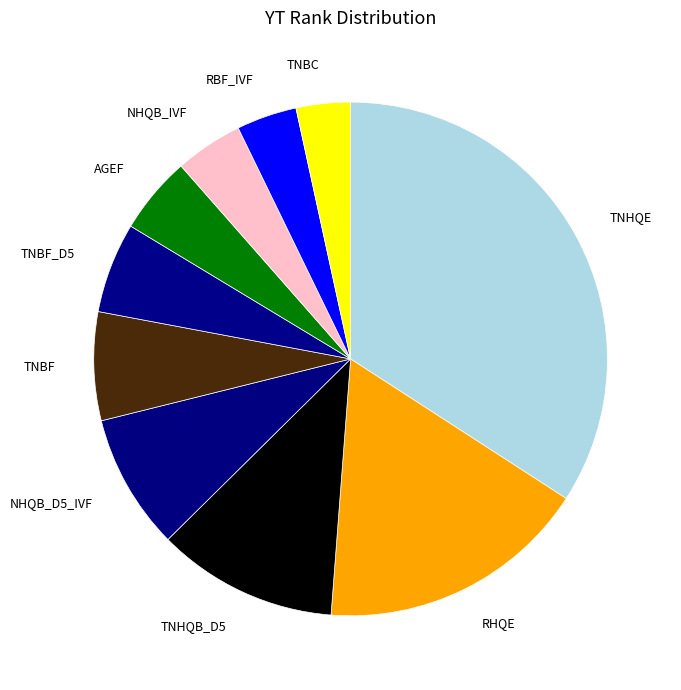

Count the number of slices in the pie.

10